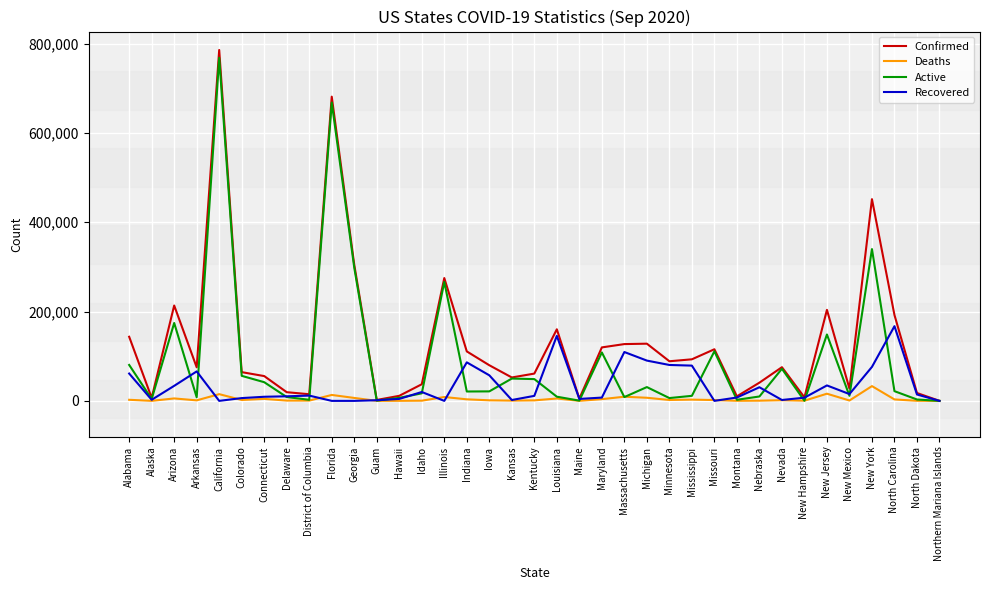

The Active series shows 20996 at Indiana. True or false?

True